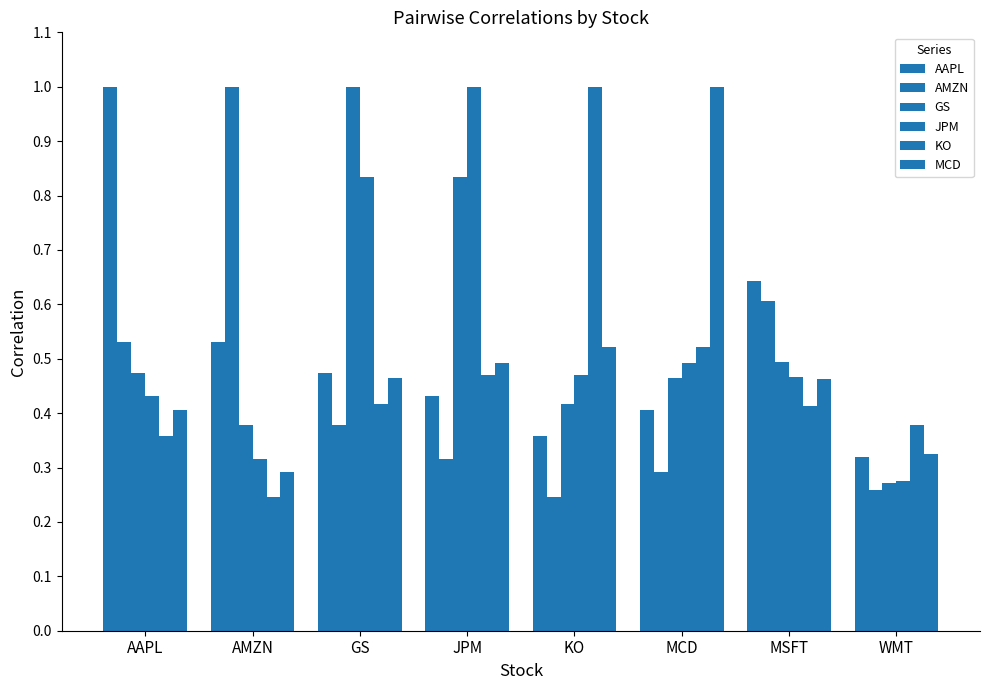

Between KO and GS, which is larger?

GS